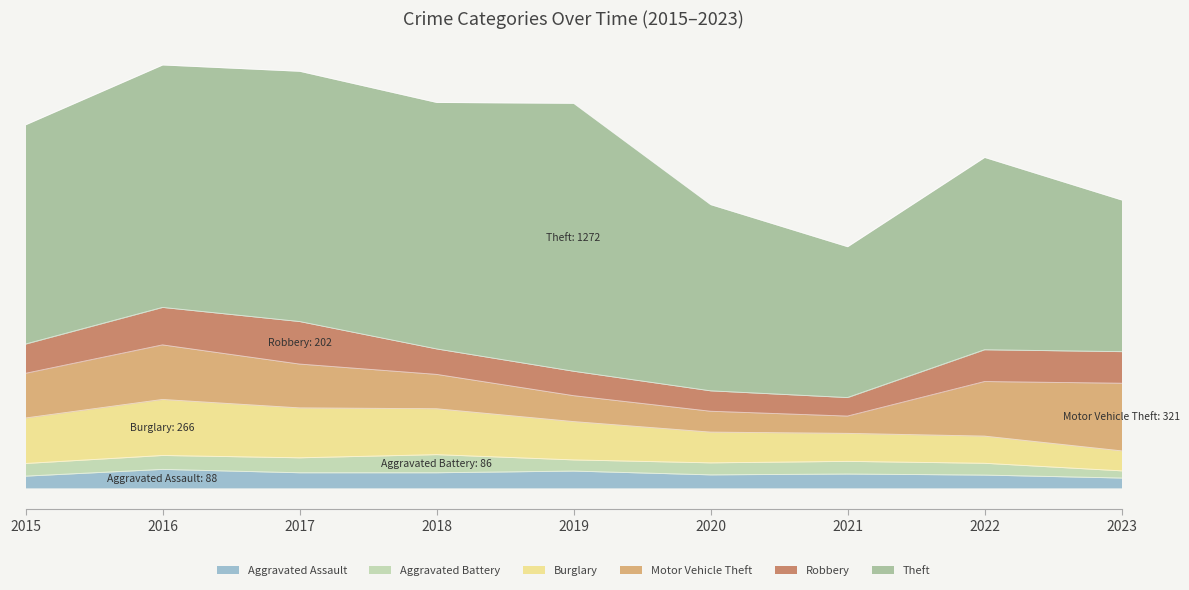

The Motor Vehicle Theft series shows 327 at 2015. True or false?

False